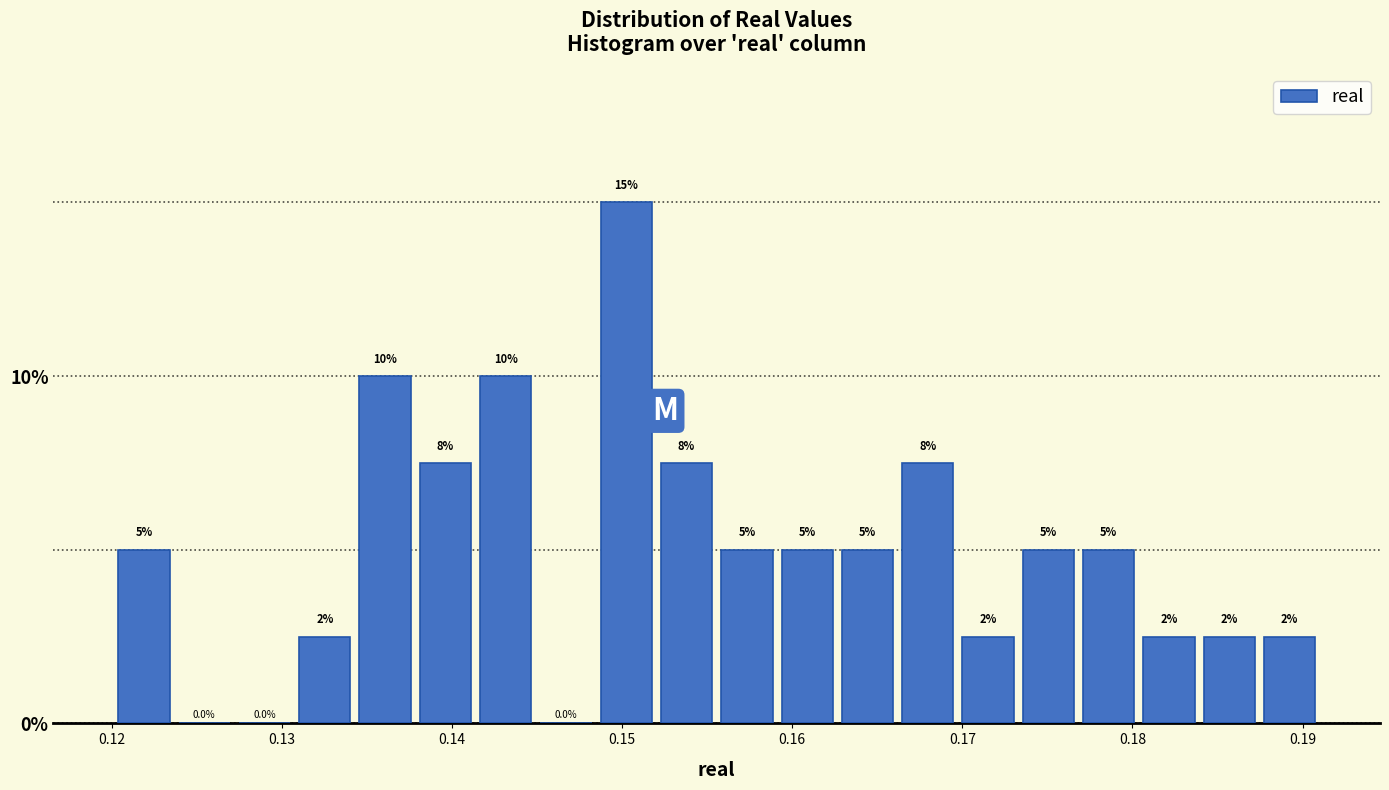

Around what value on the x-axis is the tallest bar? Give the approximate position of its centre, as read against the axis.

0.150